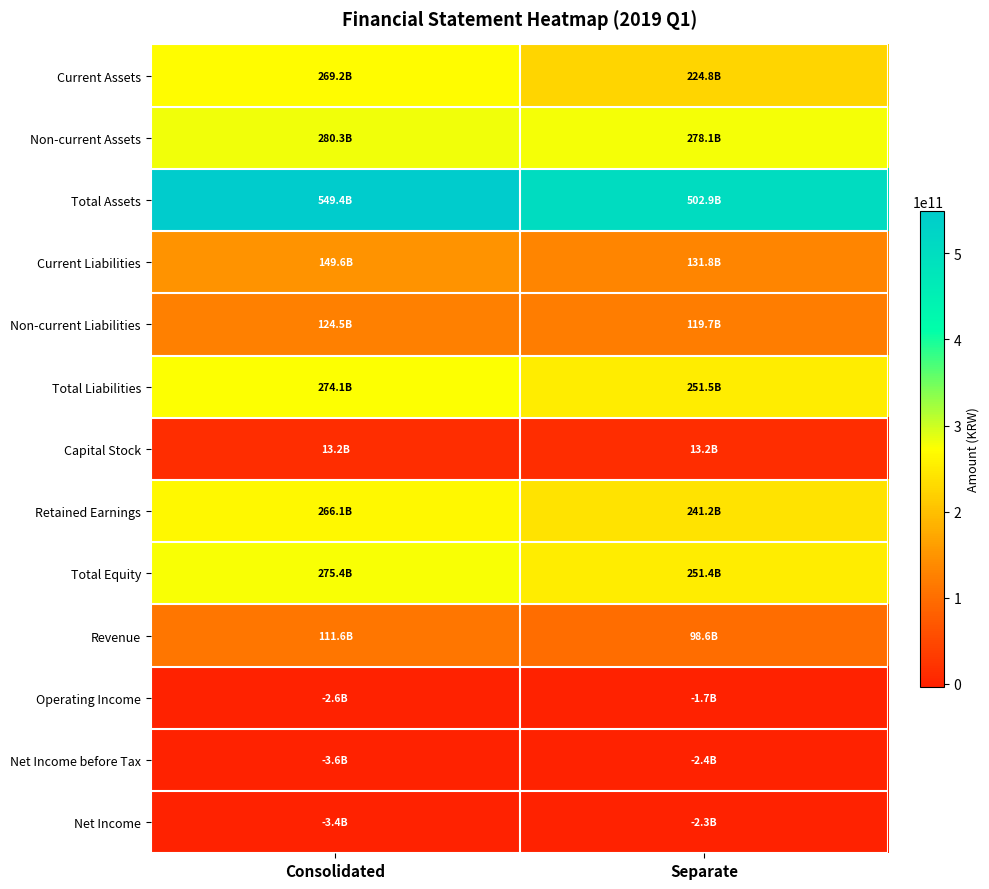

At Separate, list the series in order from smallest to largest.

Net Income before Tax, Net Income, Operating Income, Capital Stock, Revenue, Non-current Liabilities, Current Liabilities, Current Assets, Retained Earnings, Total Equity, Total Liabilities, Non-current Assets, Total Assets